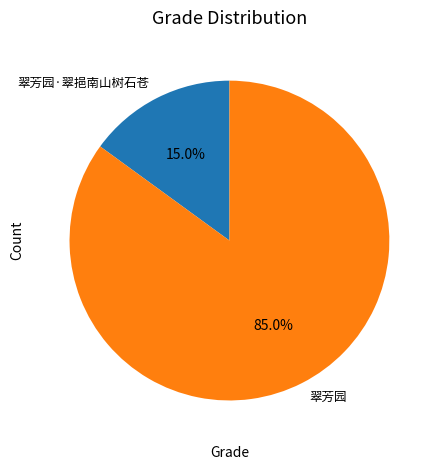

How many slices are in this pie chart?

2